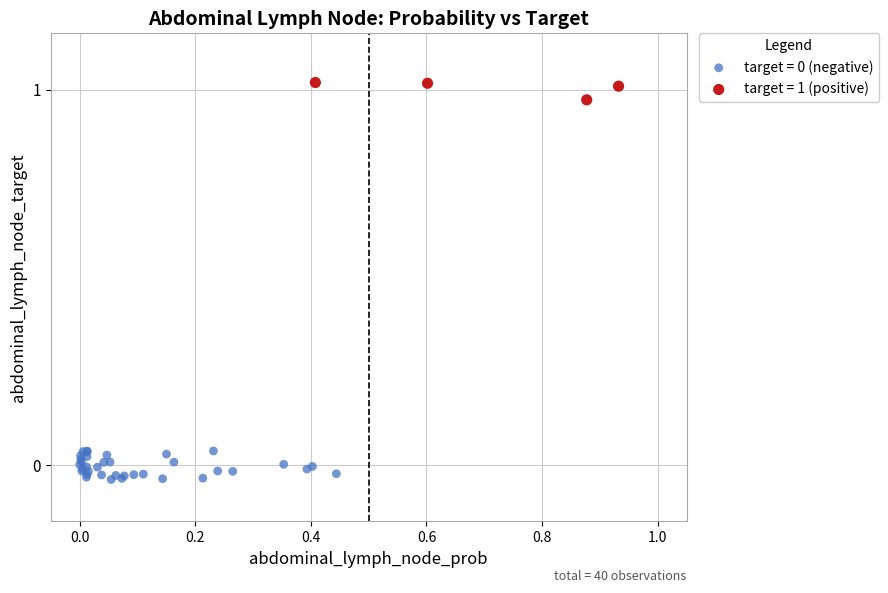

Which series reaches the maximum Y coordinate?

target = 1 (positive)